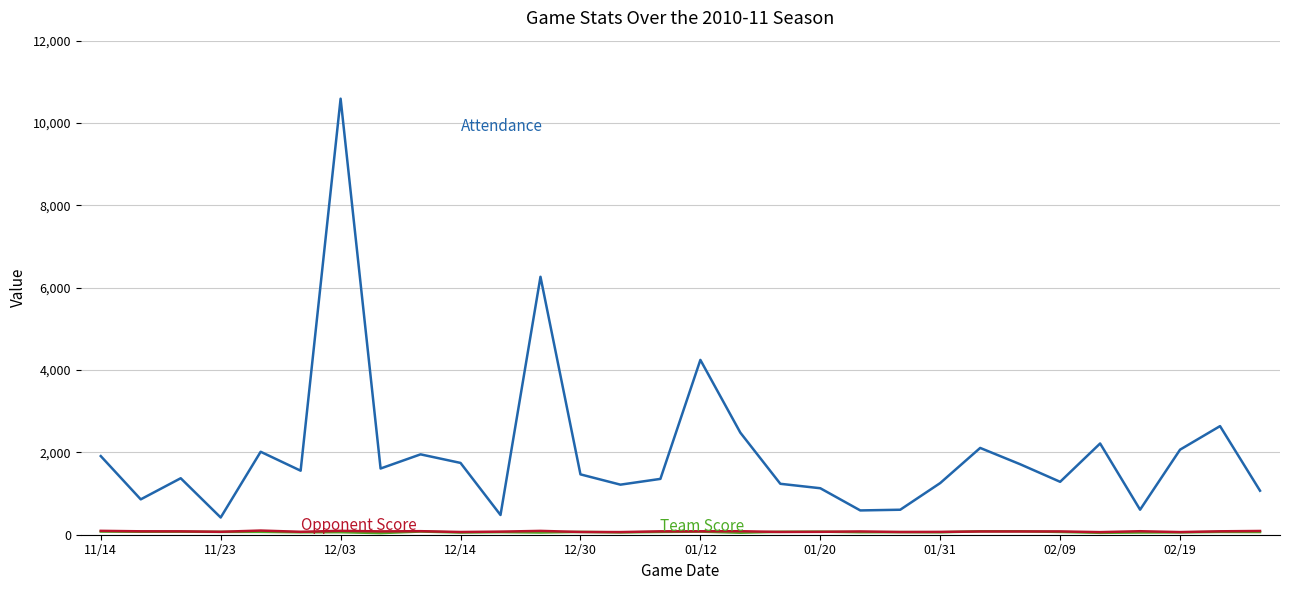

What is the maximum value shown in the chart?

10591